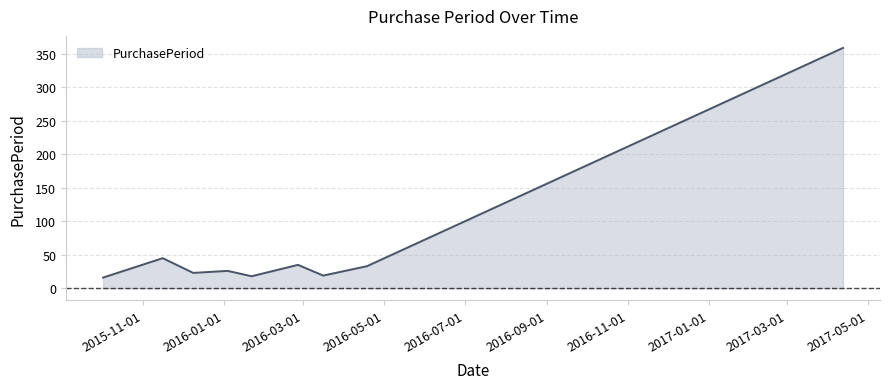

What is the difference between the maximum and second lowest values?

341